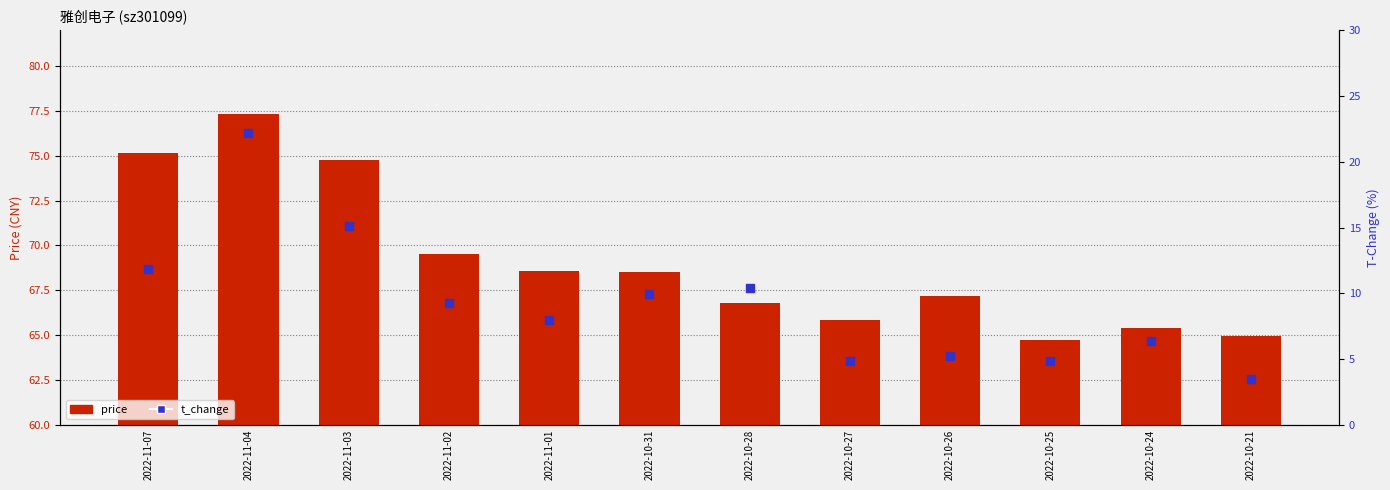

Which series has the largest Y range (max minus min)?

t_change